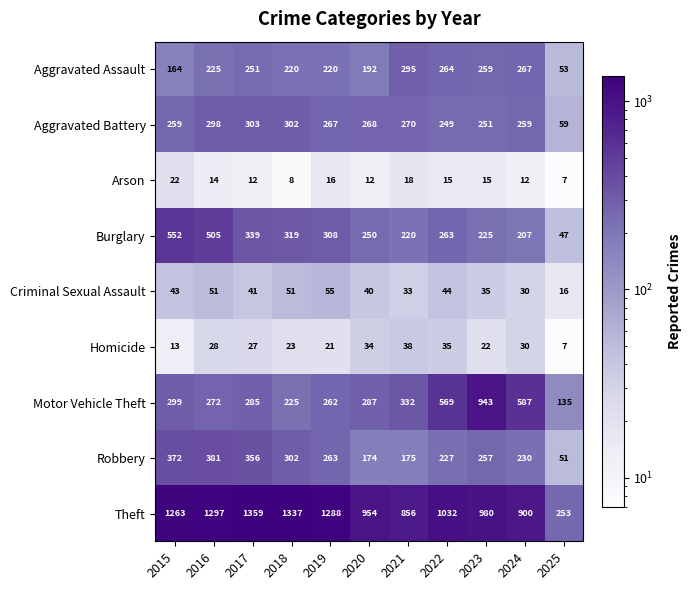

True or false: Burglary has a value of 250 at 2020.

True